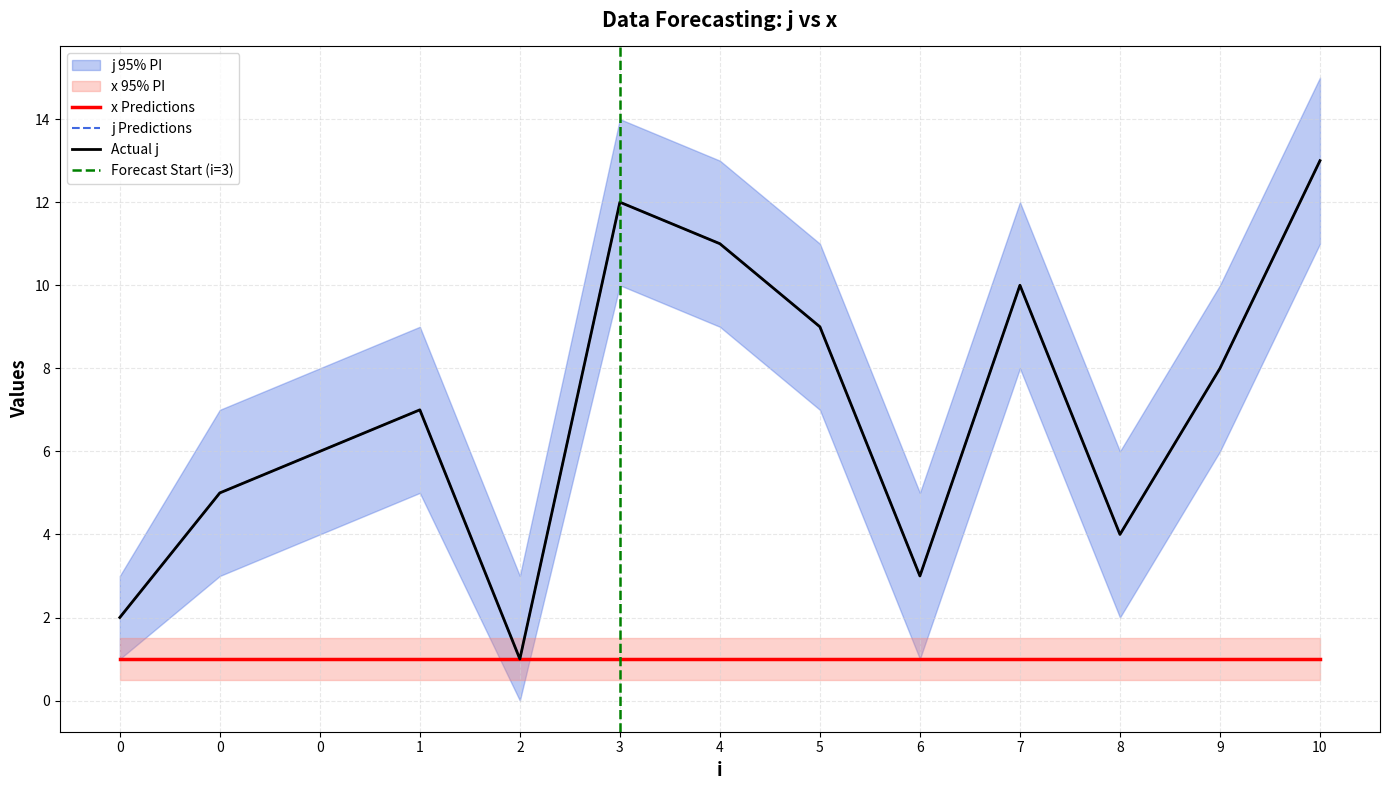

Rank the categories by j value from lowest to highest.

2, 0, 6, 8, 0, 0, 1, 9, 5, 7, 4, 3, 10